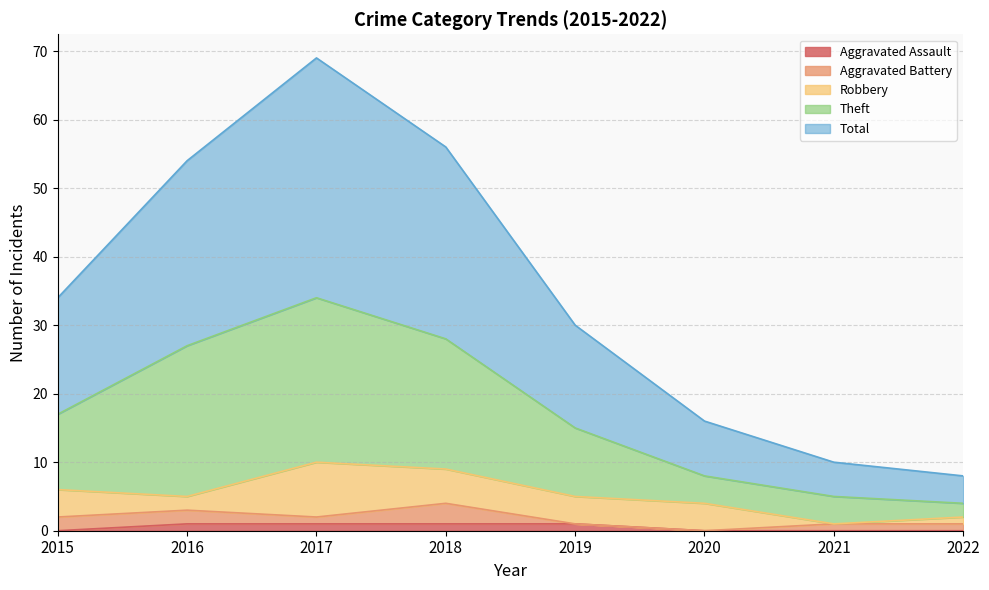

Is the value of Aggravated Assault at 2017 greater than the value of Theft at 2019?

No